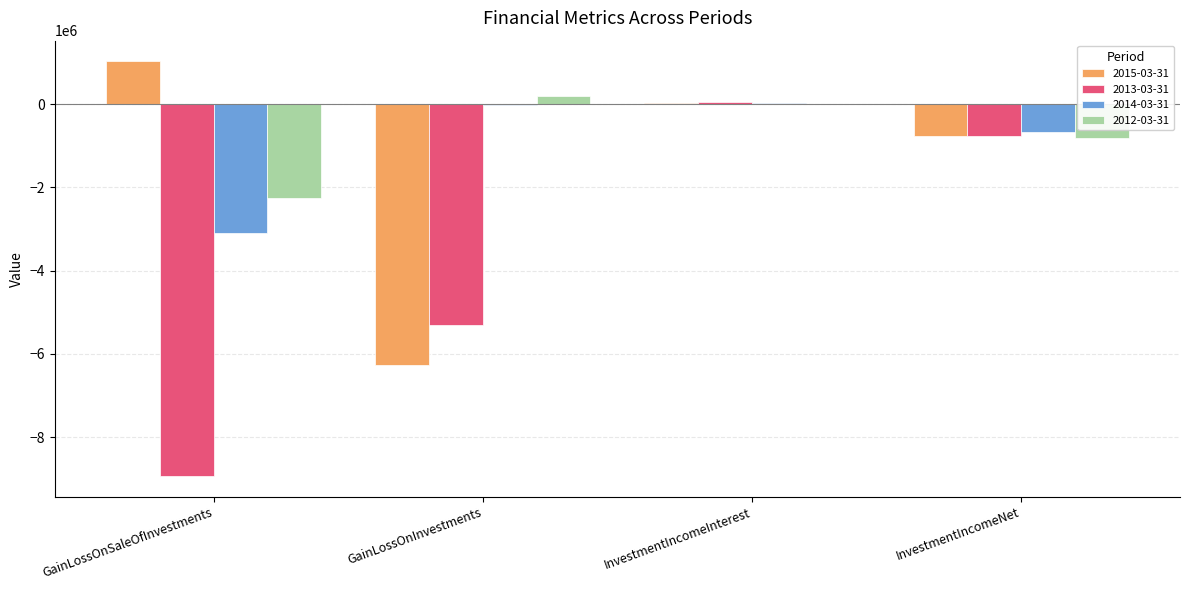

What is the spread (max minus min) of values at GainLossOnInvestments?

6474558